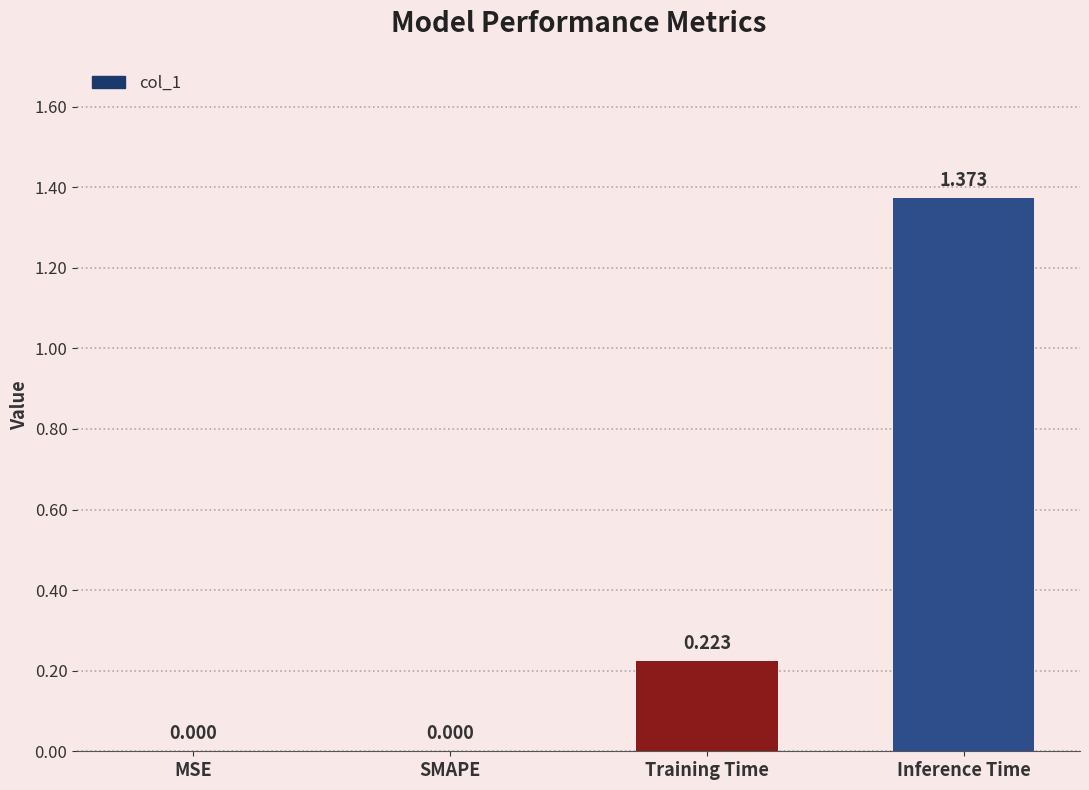

Which has a higher value, SMAPE or Training Time?

Training Time